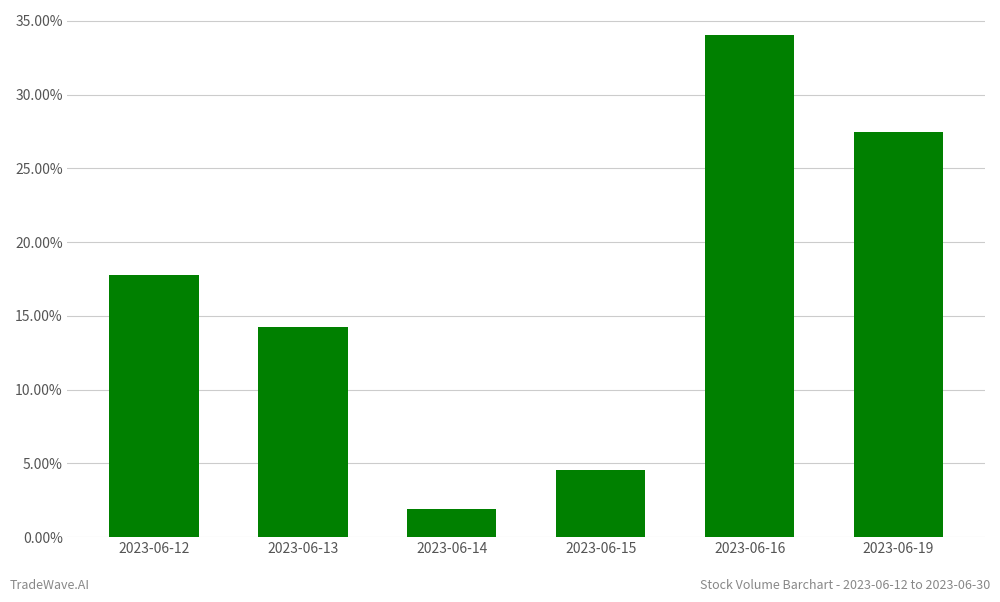

The value at 2023-06-13 is 0.2. True or false?

False